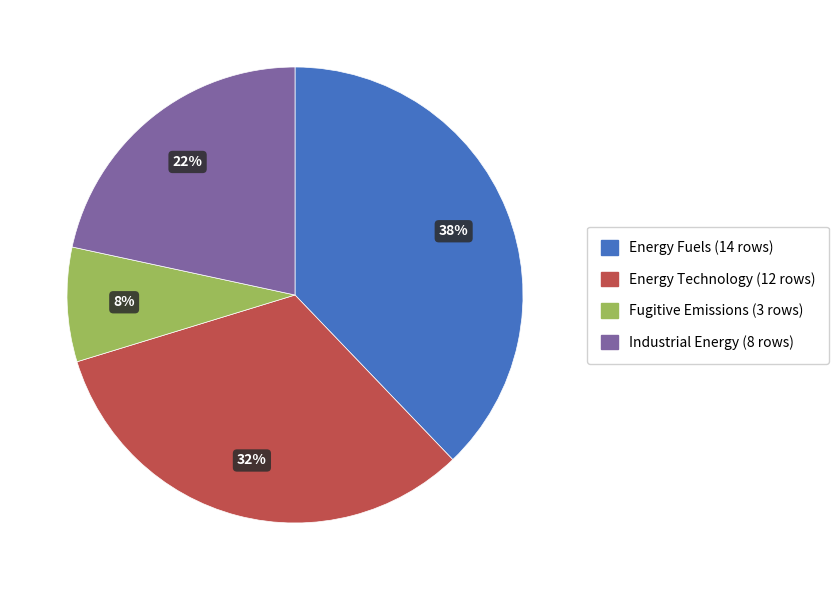

True or false: Industrial Energy accounts for 17% of the total.

False